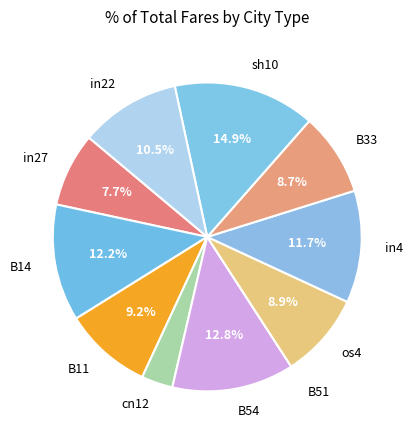

To the nearest percent, what is the combined percentage of in22 and B33?

19%